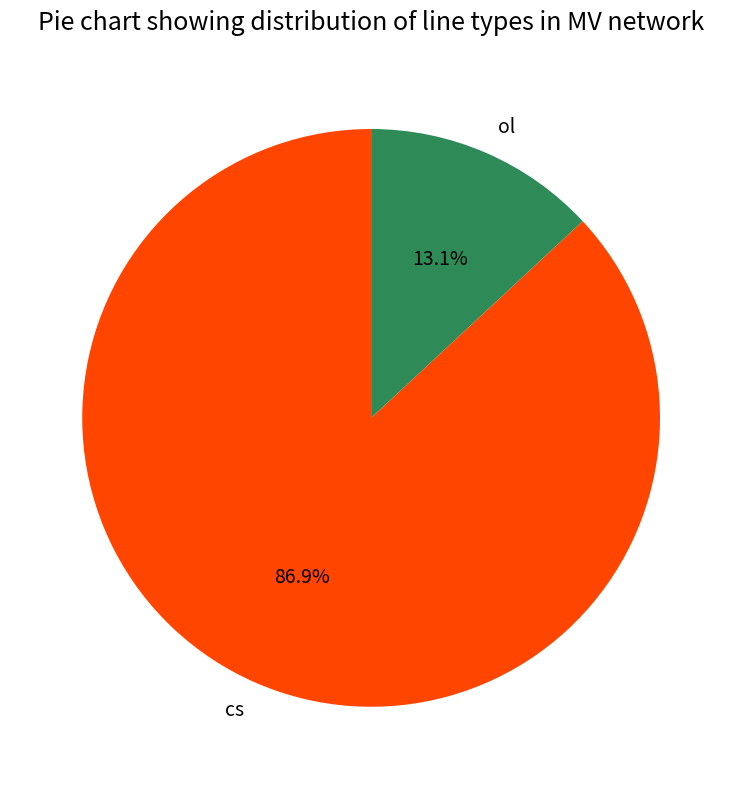

The cs slice represents 87% of the pie. True or false?

True